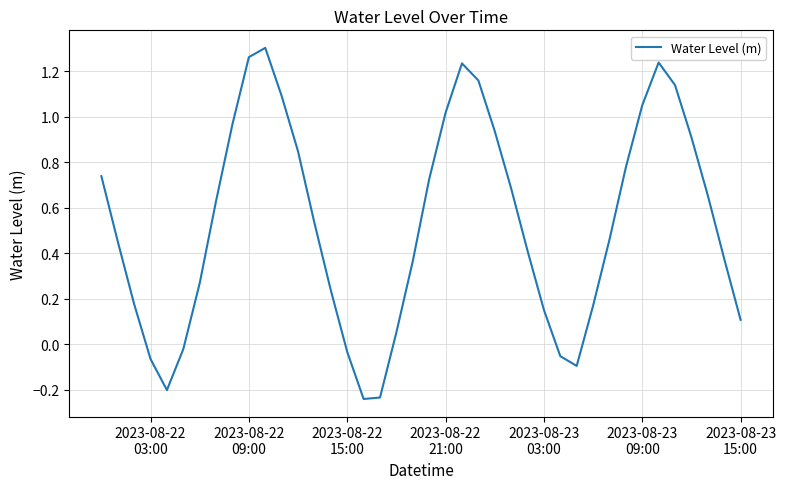

What is the difference between the maximum and minimum values?

1.5